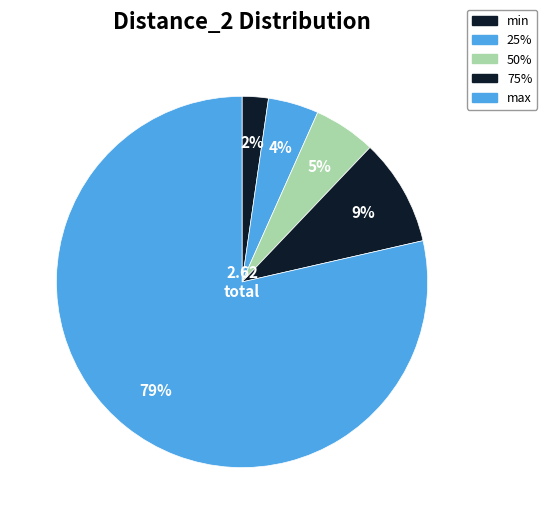

Count the number of slices in the pie.

5